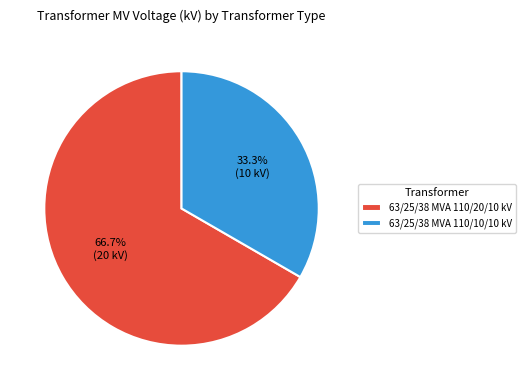

Which has a higher value, 63/25/38 MVA 110/10/10 kV or 63/25/38 MVA 110/20/10 kV?

63/25/38 MVA 110/20/10 kV